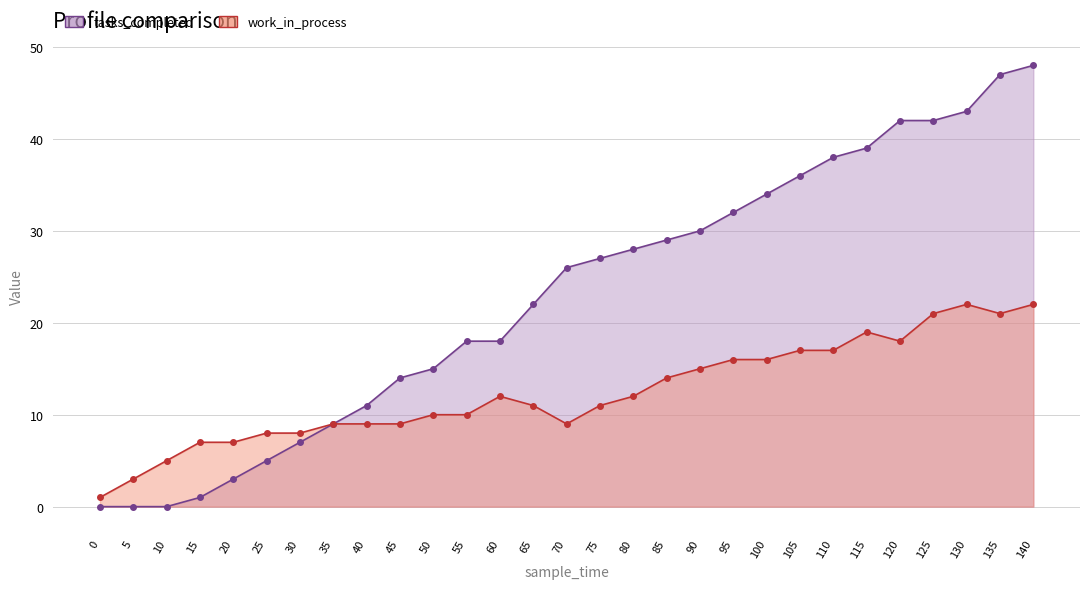

At which label does work_in_process first exceed 11?

60